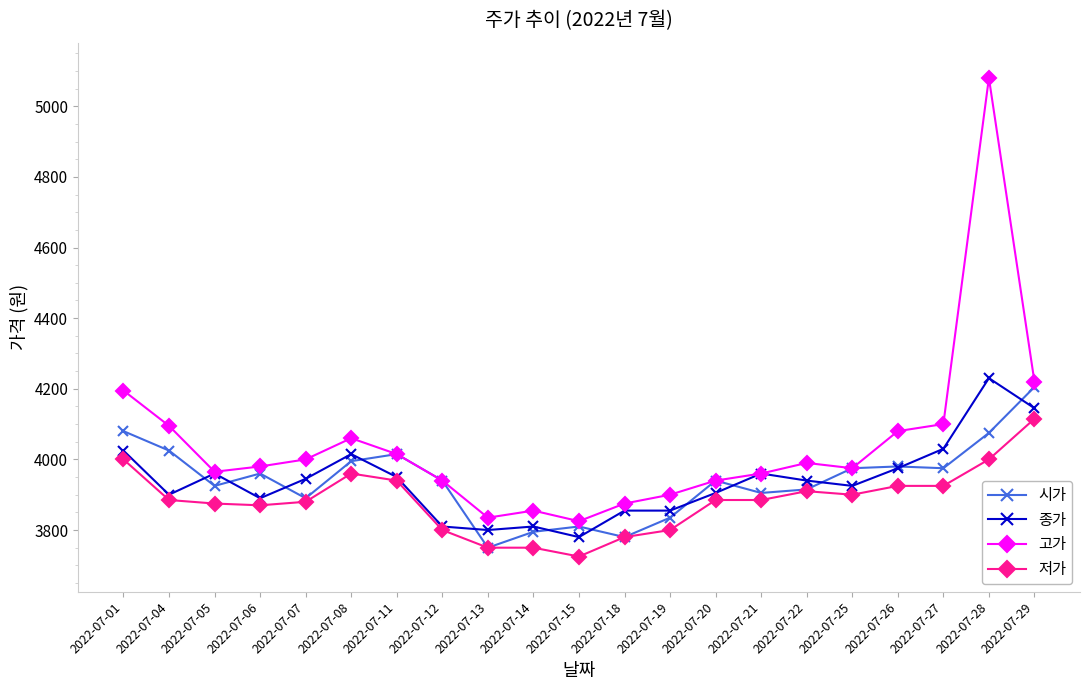

True or false: 저가 and 고가 intersect in this chart.

False